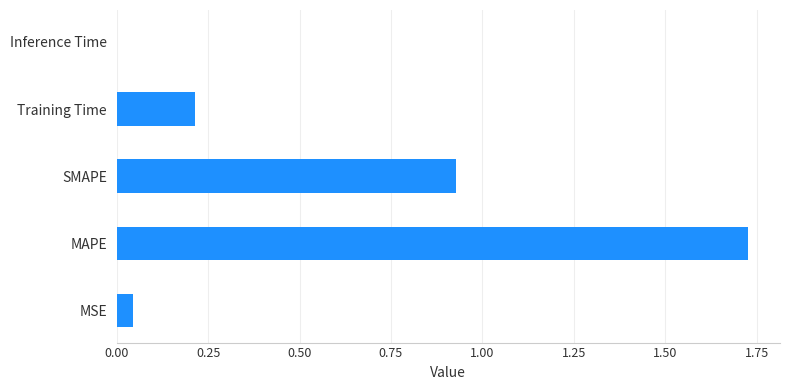

Which label corresponds to the largest value in the chart?

MAPE